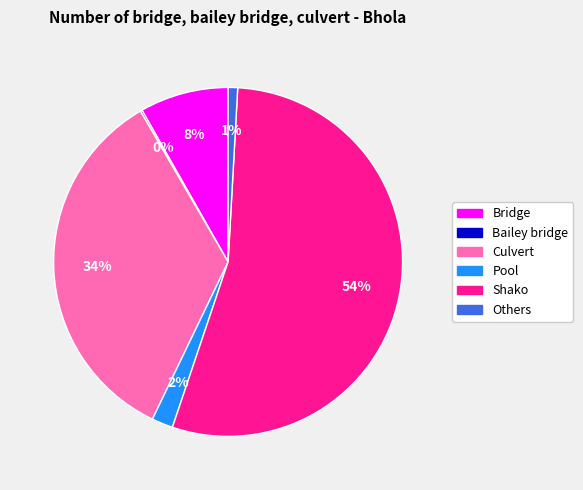

To the nearest percent, what is the combined percentage of Bridge and Shako?

63%